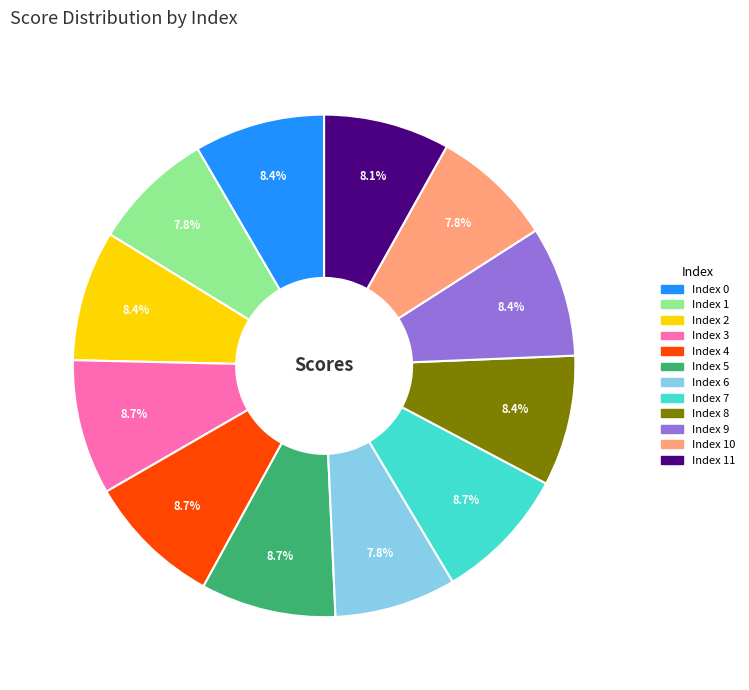

How many segments does this pie chart have?

12